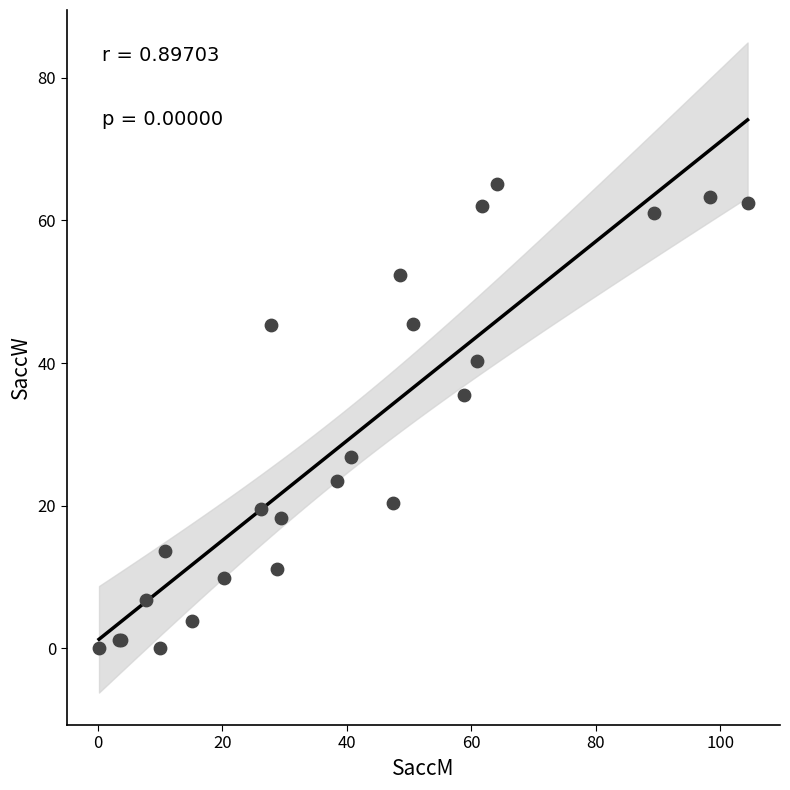

What Y value in the scatter plot is closest to 32?

35.5